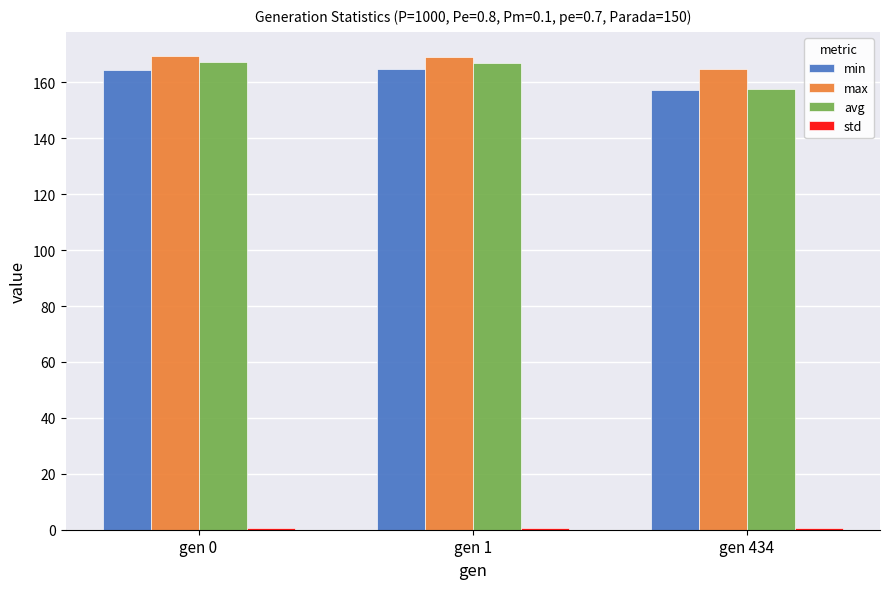

Which series has the largest total across all categories?

max